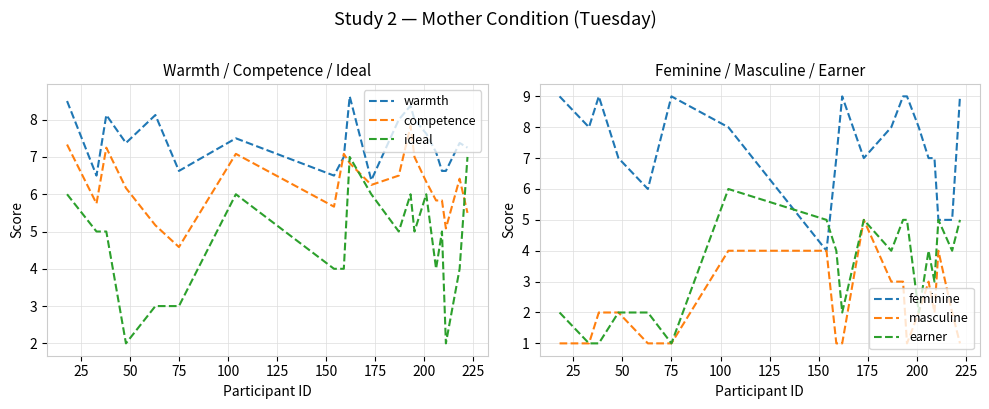

What is the lowest value of the warmth series?

6.4